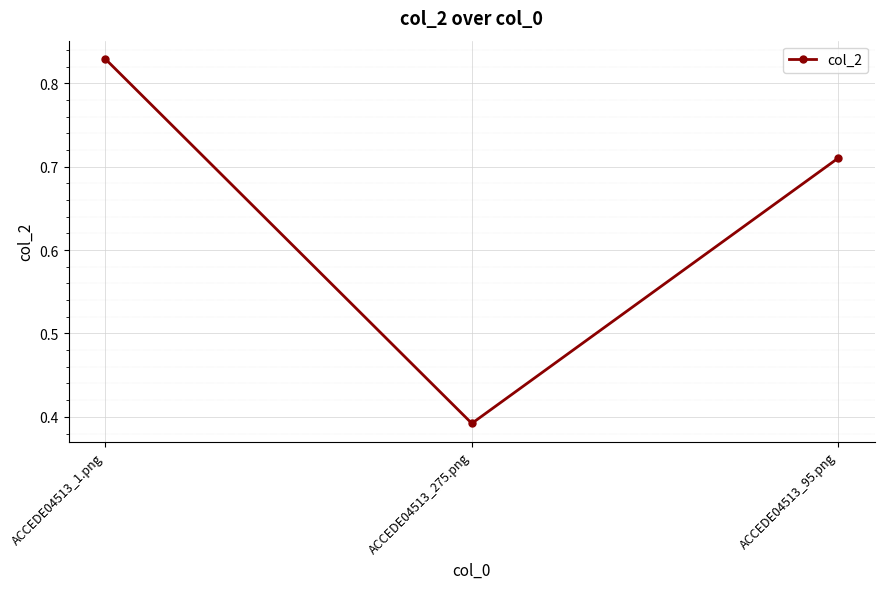

What position from the left is ACCEDE04513_95.png?

3